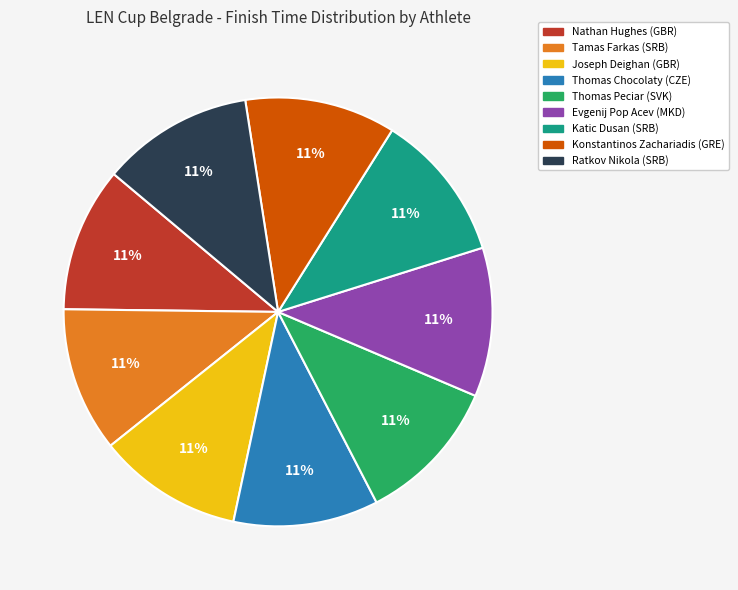

Is it true that Katic Dusan (SRB) is 3% of the pie?

False